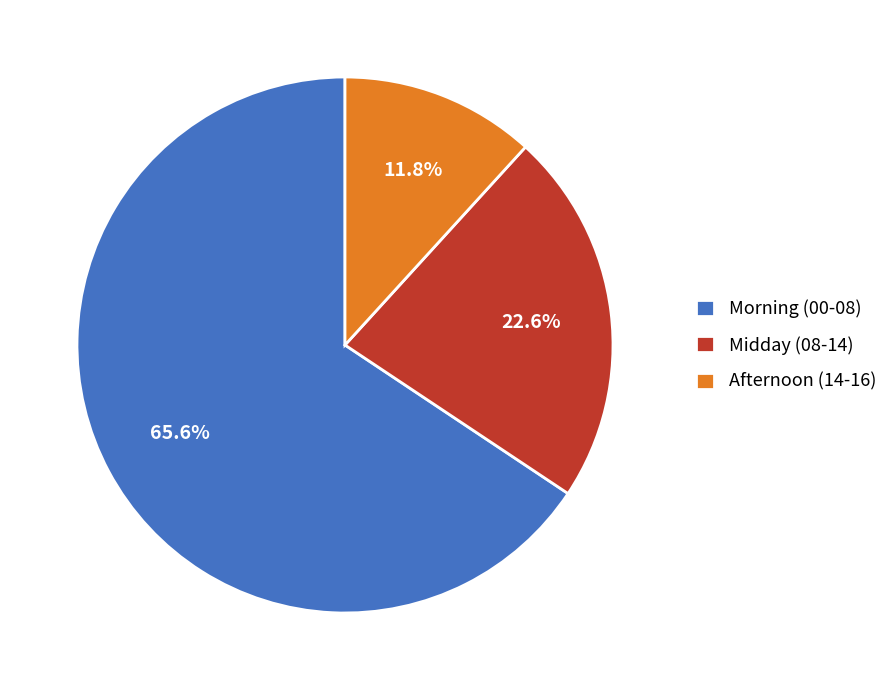

To the nearest percent, what is the average slice percentage?

33%